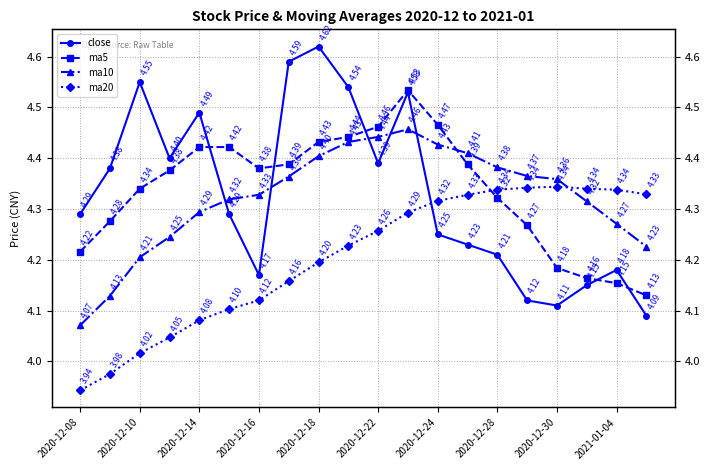

How many data points does each series have?

20